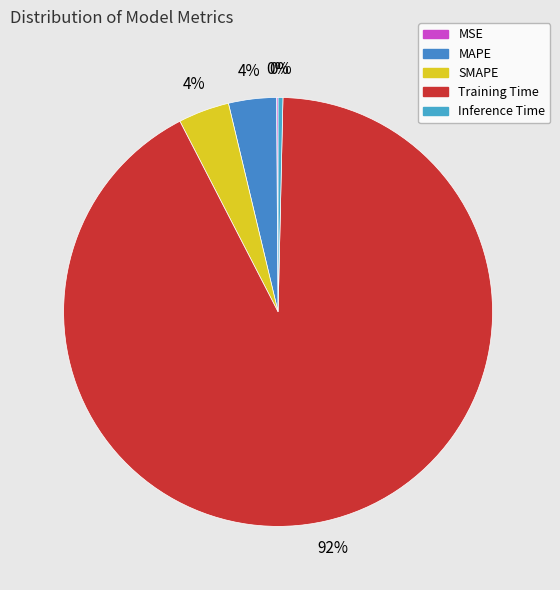

To the nearest percent, what is the difference between the largest and smallest slice percentages?

92%